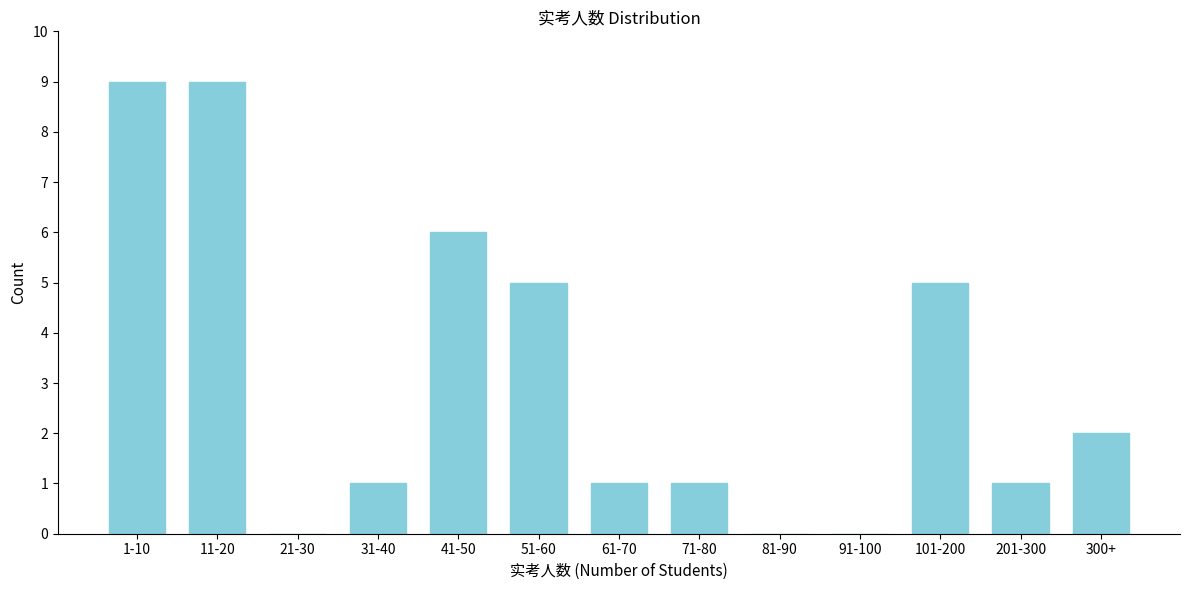

Reading left to right, what are all the values shown in this chart?

1-10=9	11-20=9	21-30=0	31-40=1	41-50=6	51-60=5	61-70=1	71-80=1	81-90=0	91-100=0	101-200=5	201-300=1	300+=2